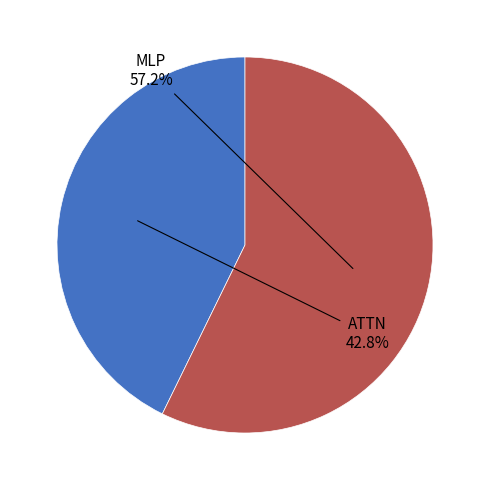

How many segments does this pie chart have?

2